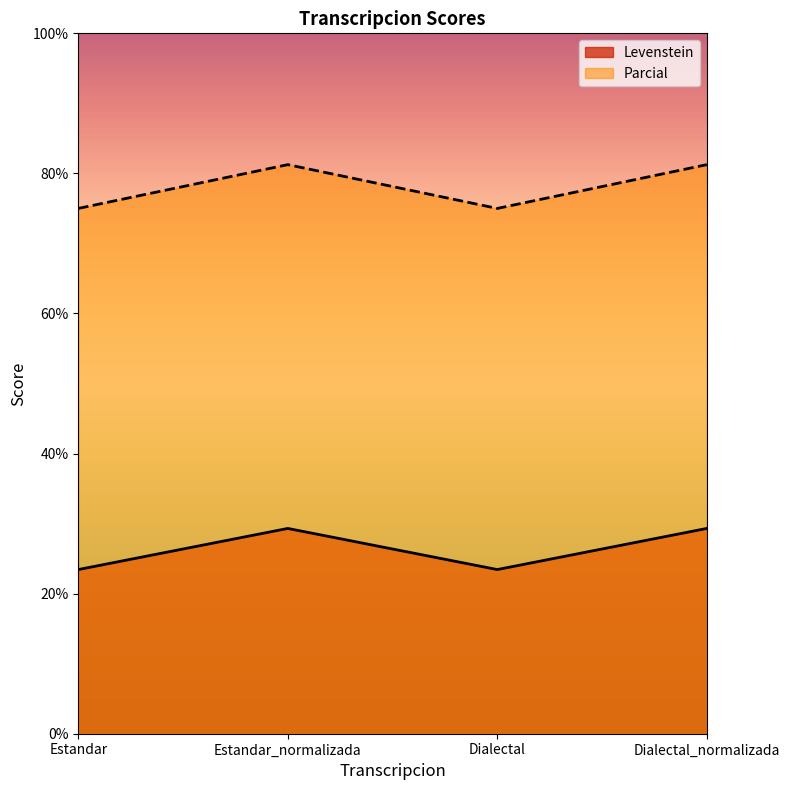

Reading left to right, transcribe all the data shown in this chart.

Levenstein: 23.4	29.3	23.4	29.3
Parcial: 75.0	81.2	75.0	81.2